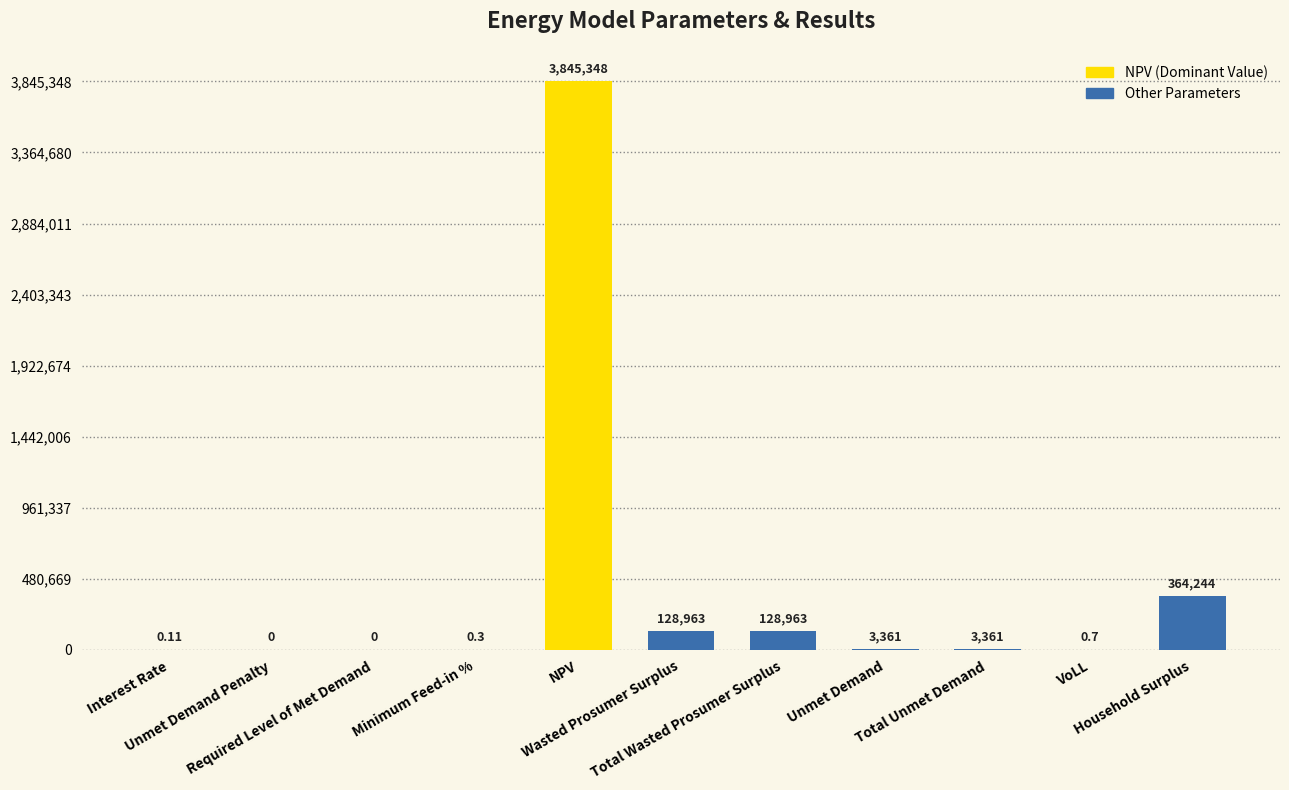

How many positive values are there?

9